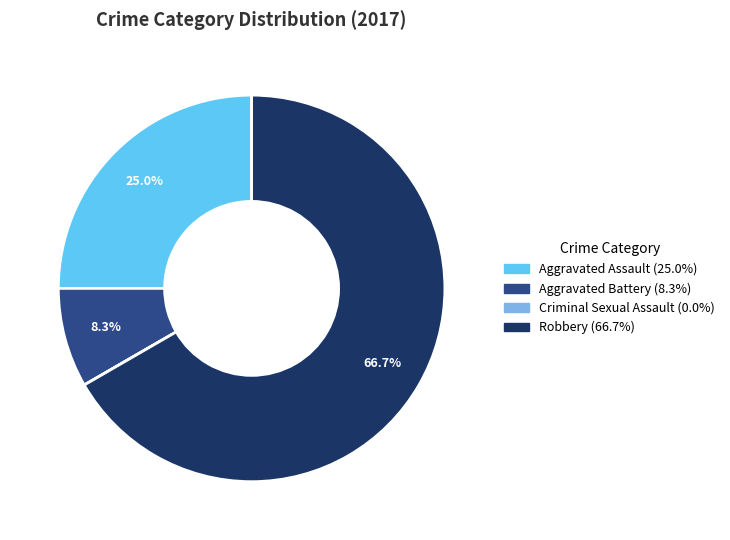

True or false: Aggravated Battery accounts for 1% of the total.

False